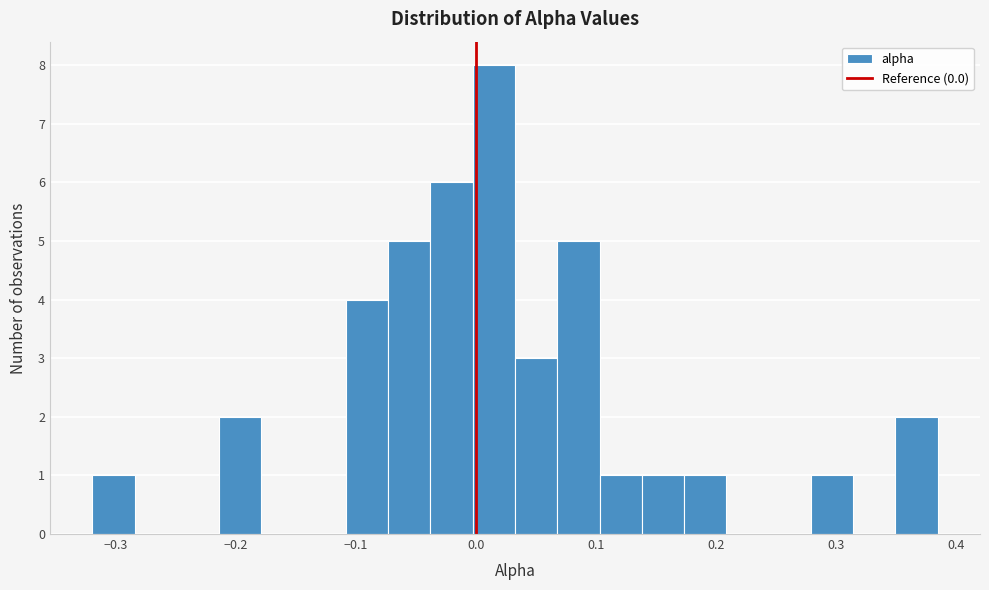

Read against the x-axis, roughly where is the centre of the tallest bar?

0.02